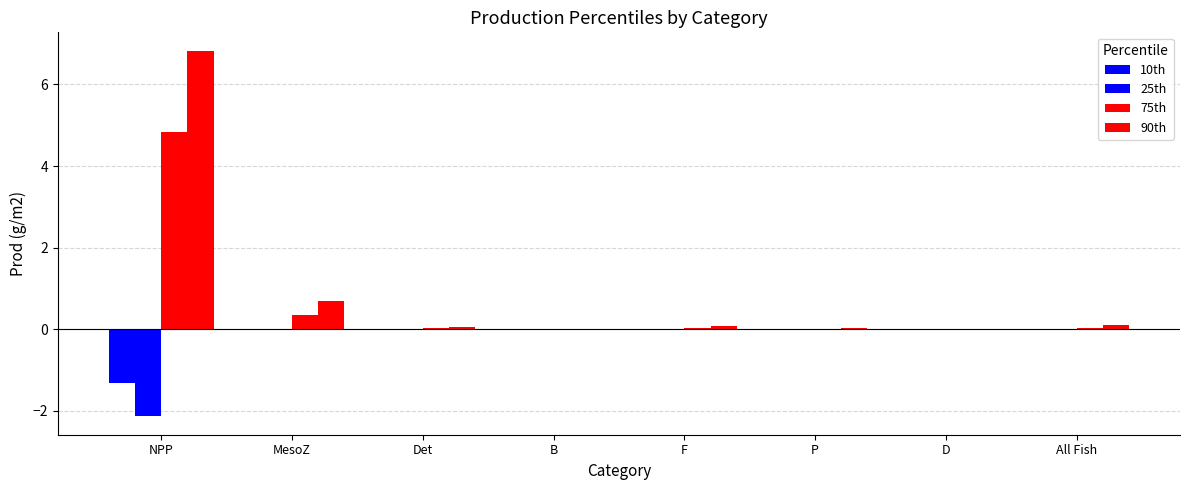

The 10th series shows 0.0 at MesoZ. True or false?

True